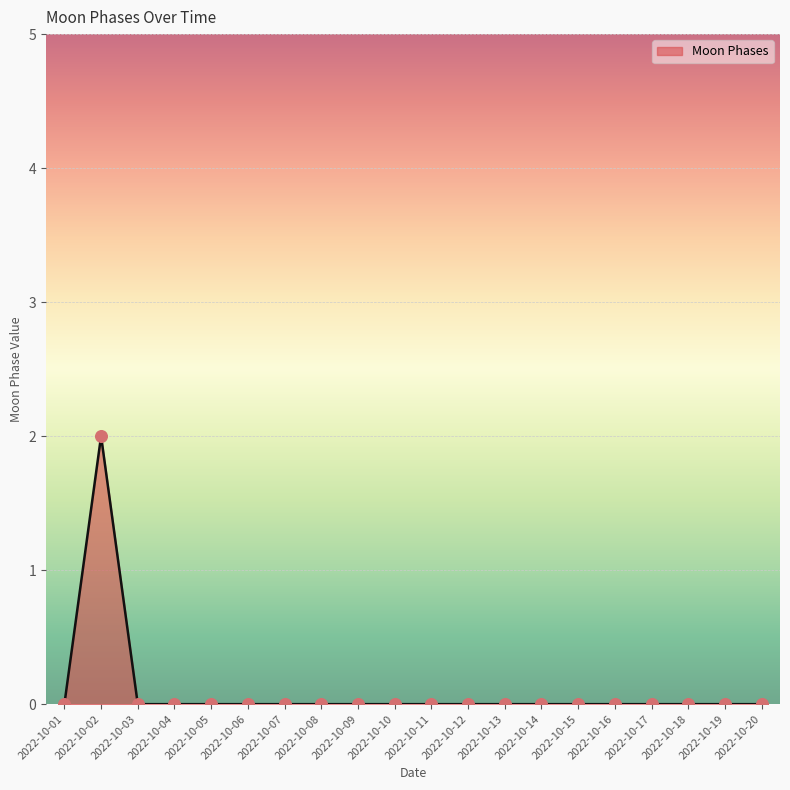

True or false: the data shows 0 at 2022-10-04.

True